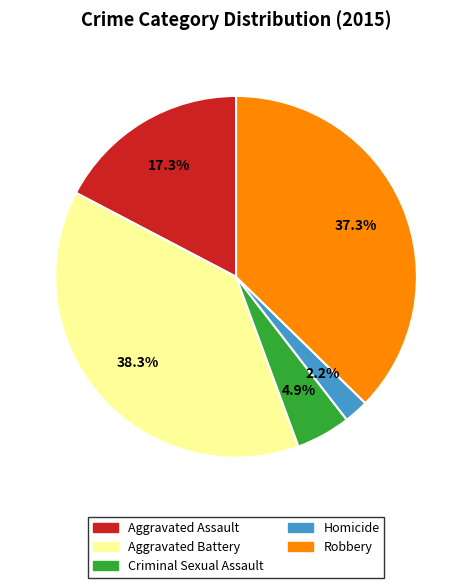

Which category has the smallest portion of the pie?

Homicide